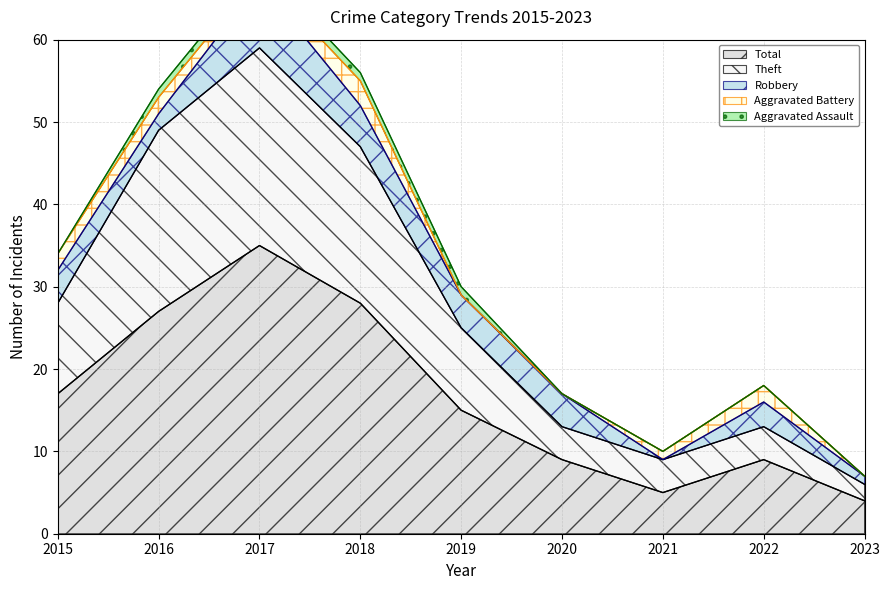

How many data points in Robbery are above 4?

2